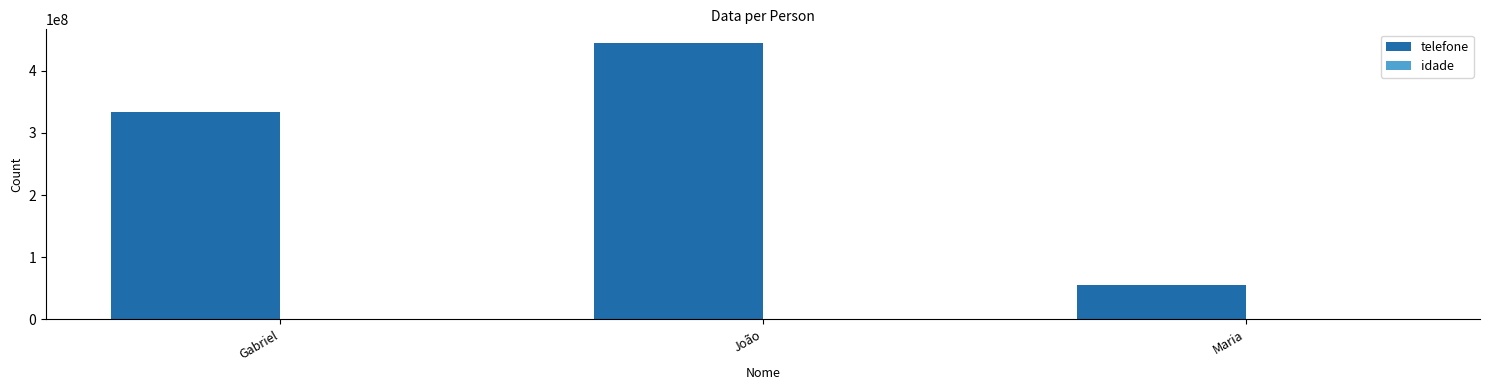

Count the number of categories in the chart.

3